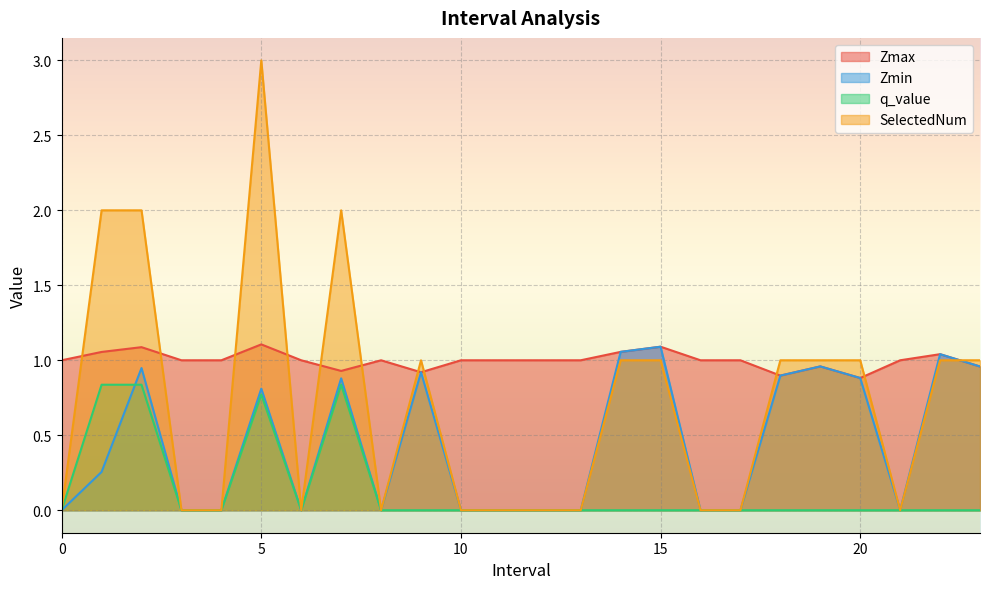

True or false: SelectedNum and Zmax intersect in this chart.

True